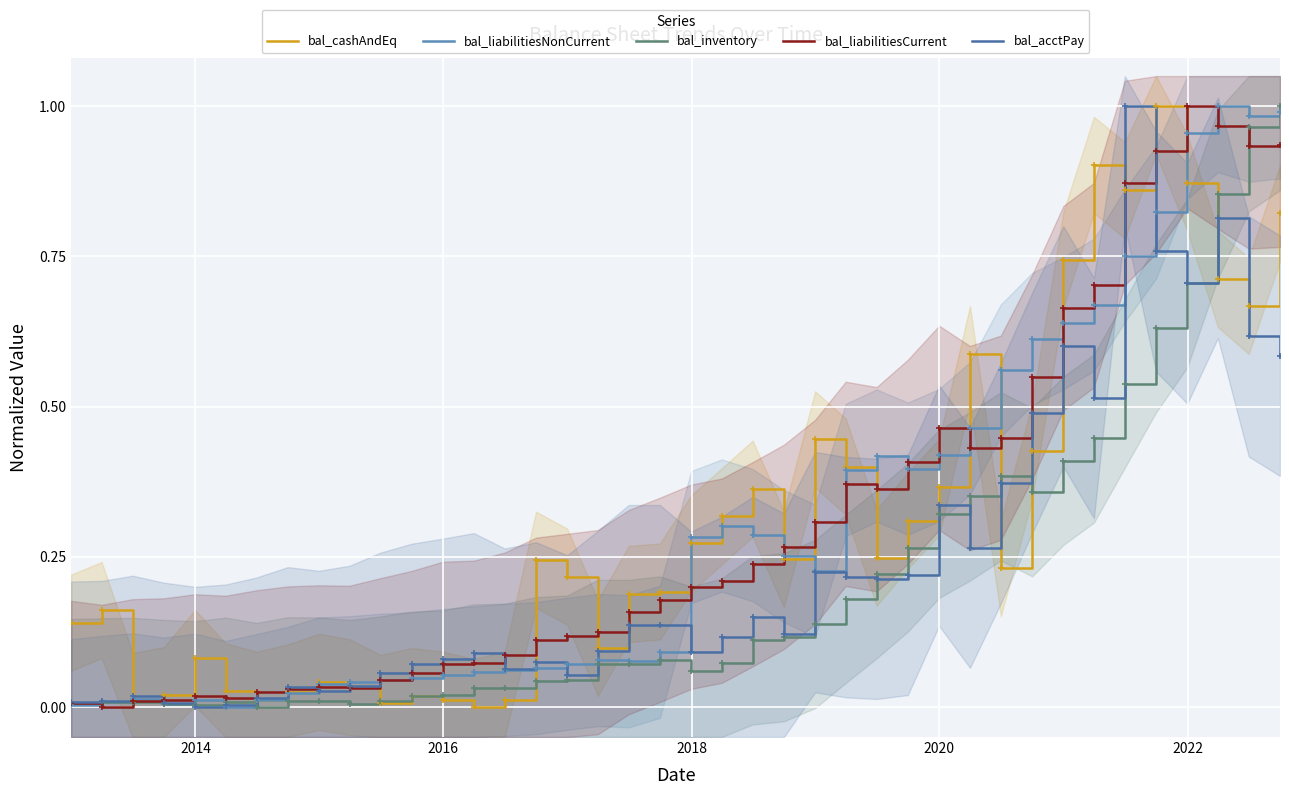

Is the value of bal_inventory at 12 greater than the value of bal_cashAndEq at 34?

No